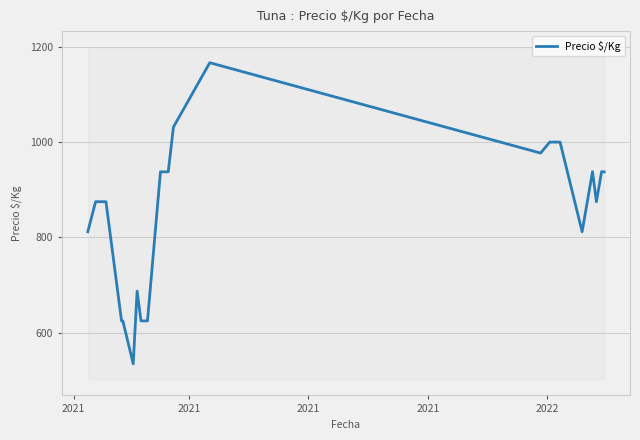

The value at 19 is 1408.1. True or false?

False